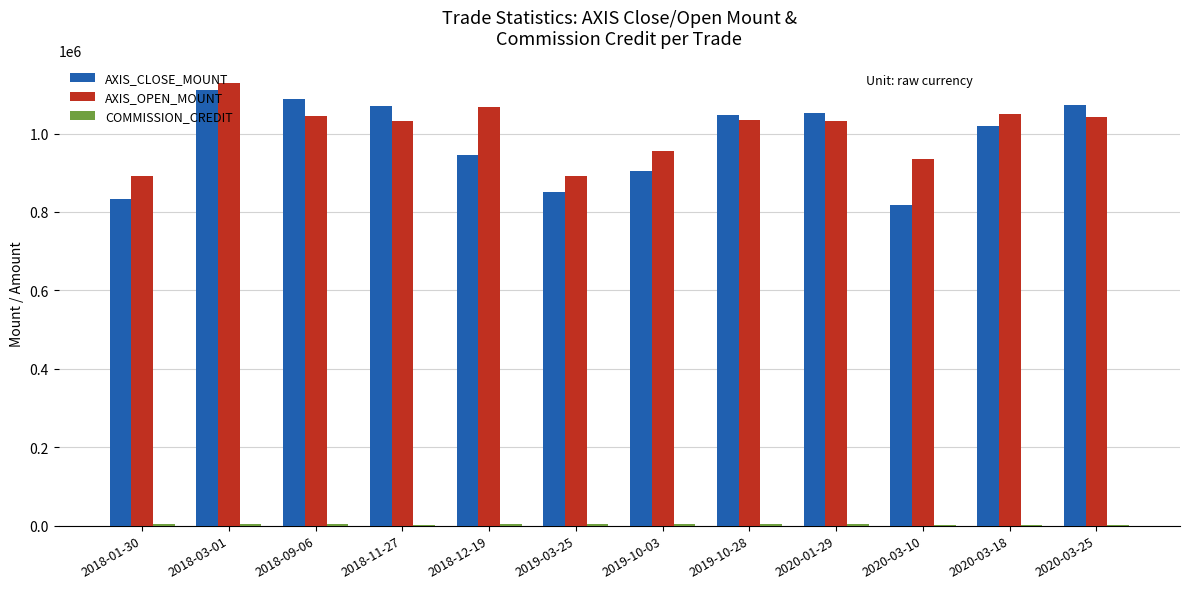

Which series has the largest total across all categories?

AXIS_OPEN_MOUNT